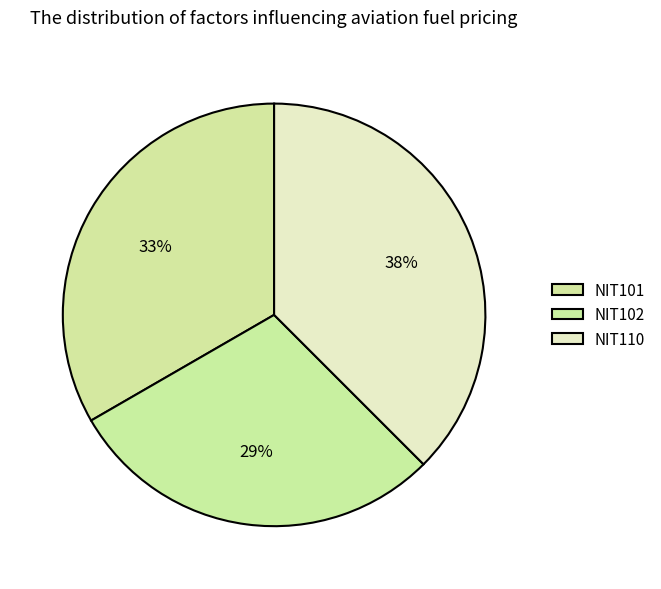

True or false: NIT110 accounts for 49% of the total.

False